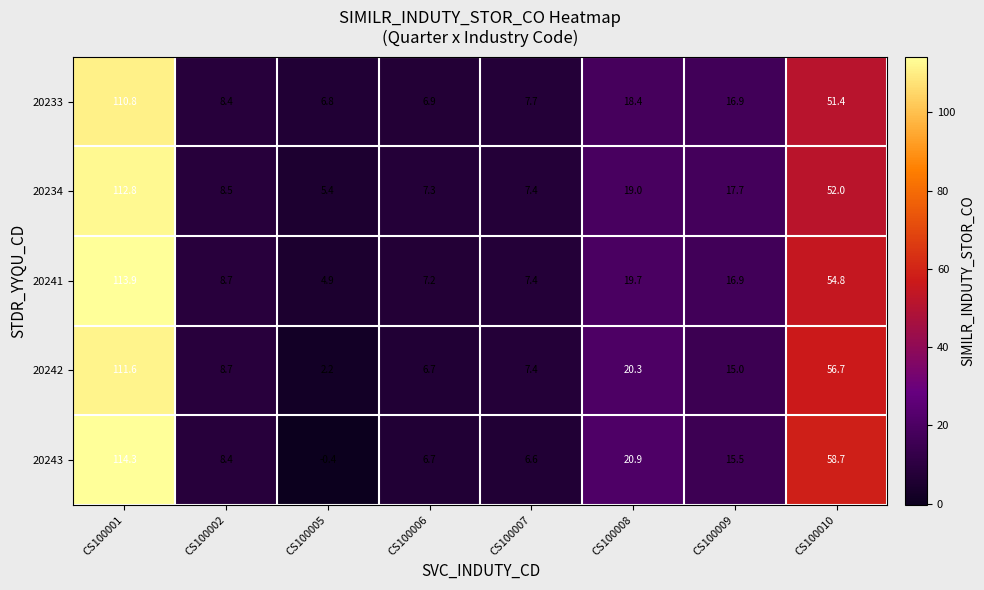

Which series changed the most between CS100001 and CS100009?

20243